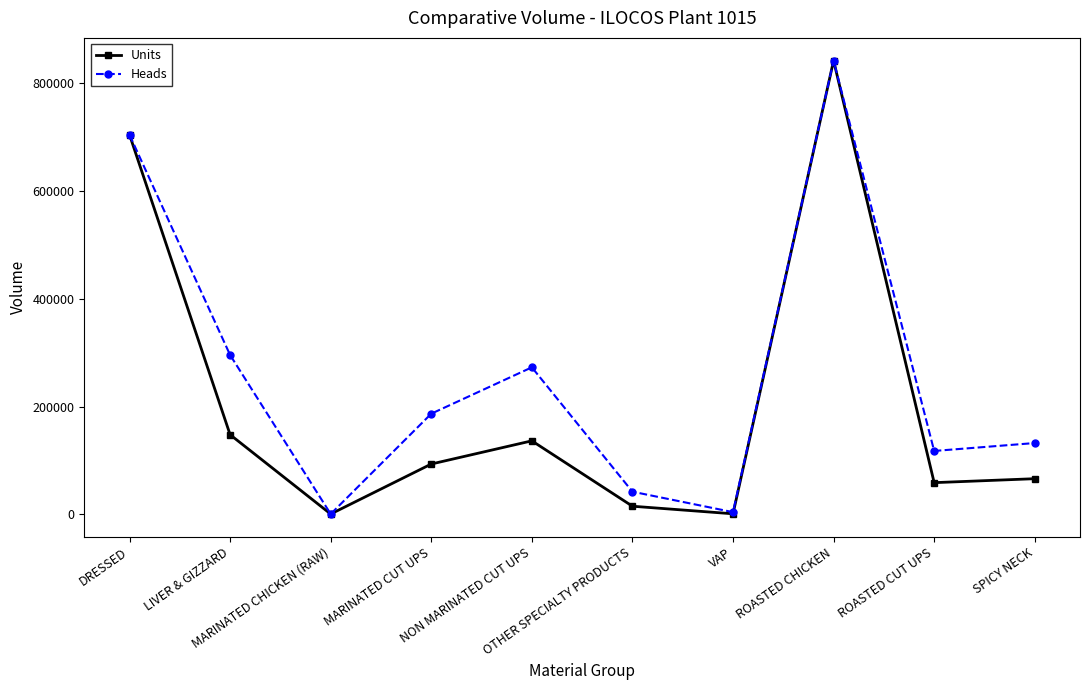

What is the total value across all series at SPICY NECK?

198475.5